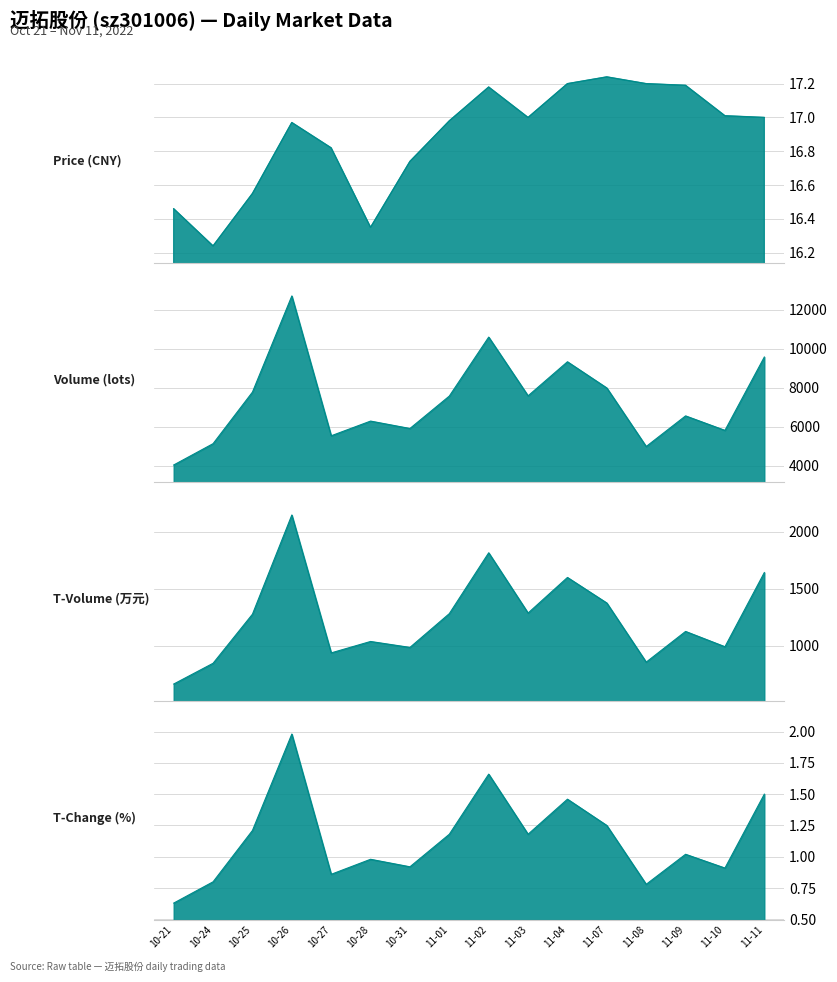

What is the label of the 5th point from the right?

11-07